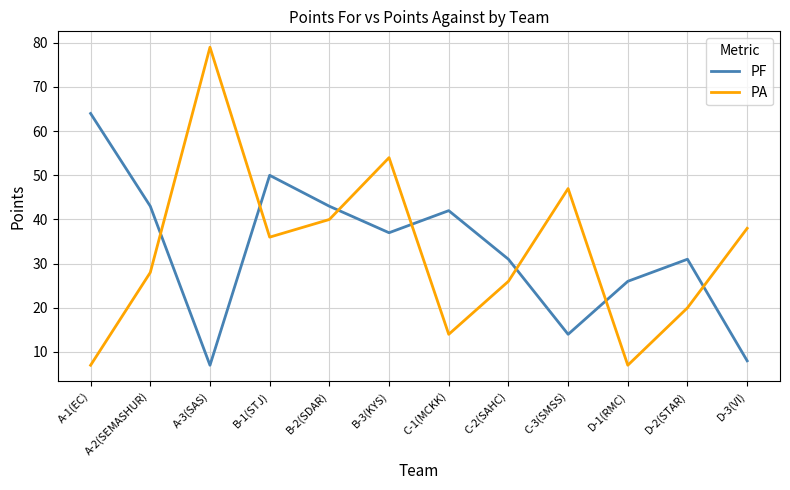

What position from the right is C-1(MCKK)?

6